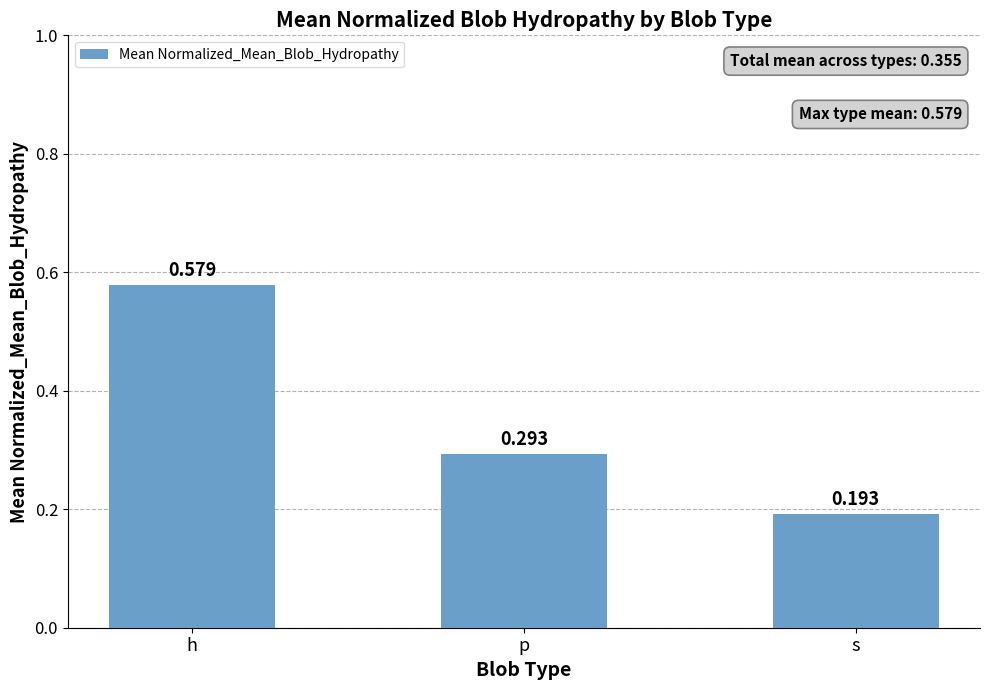

Which category has the lowest value across all series?

s